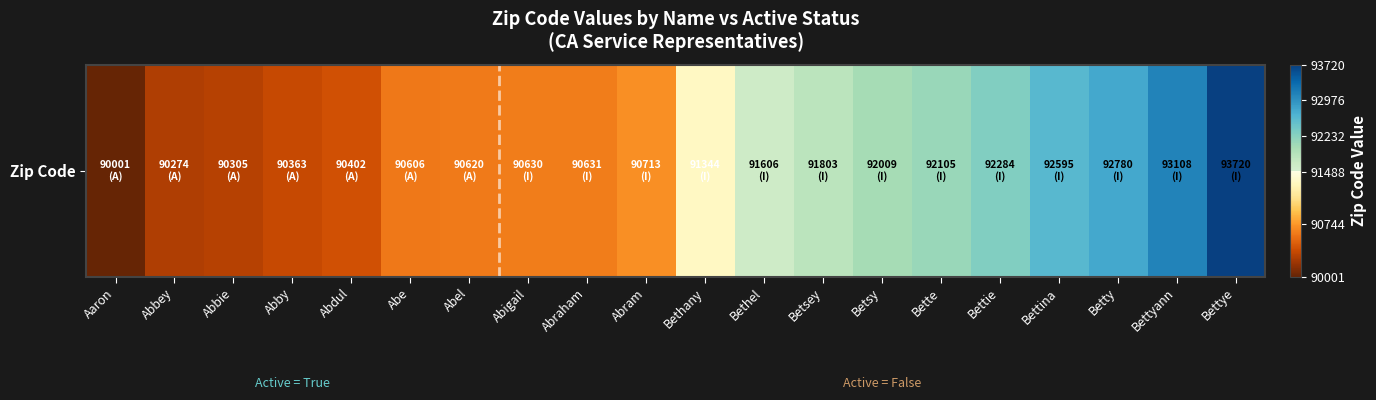

What is the sum of all values?

1827899